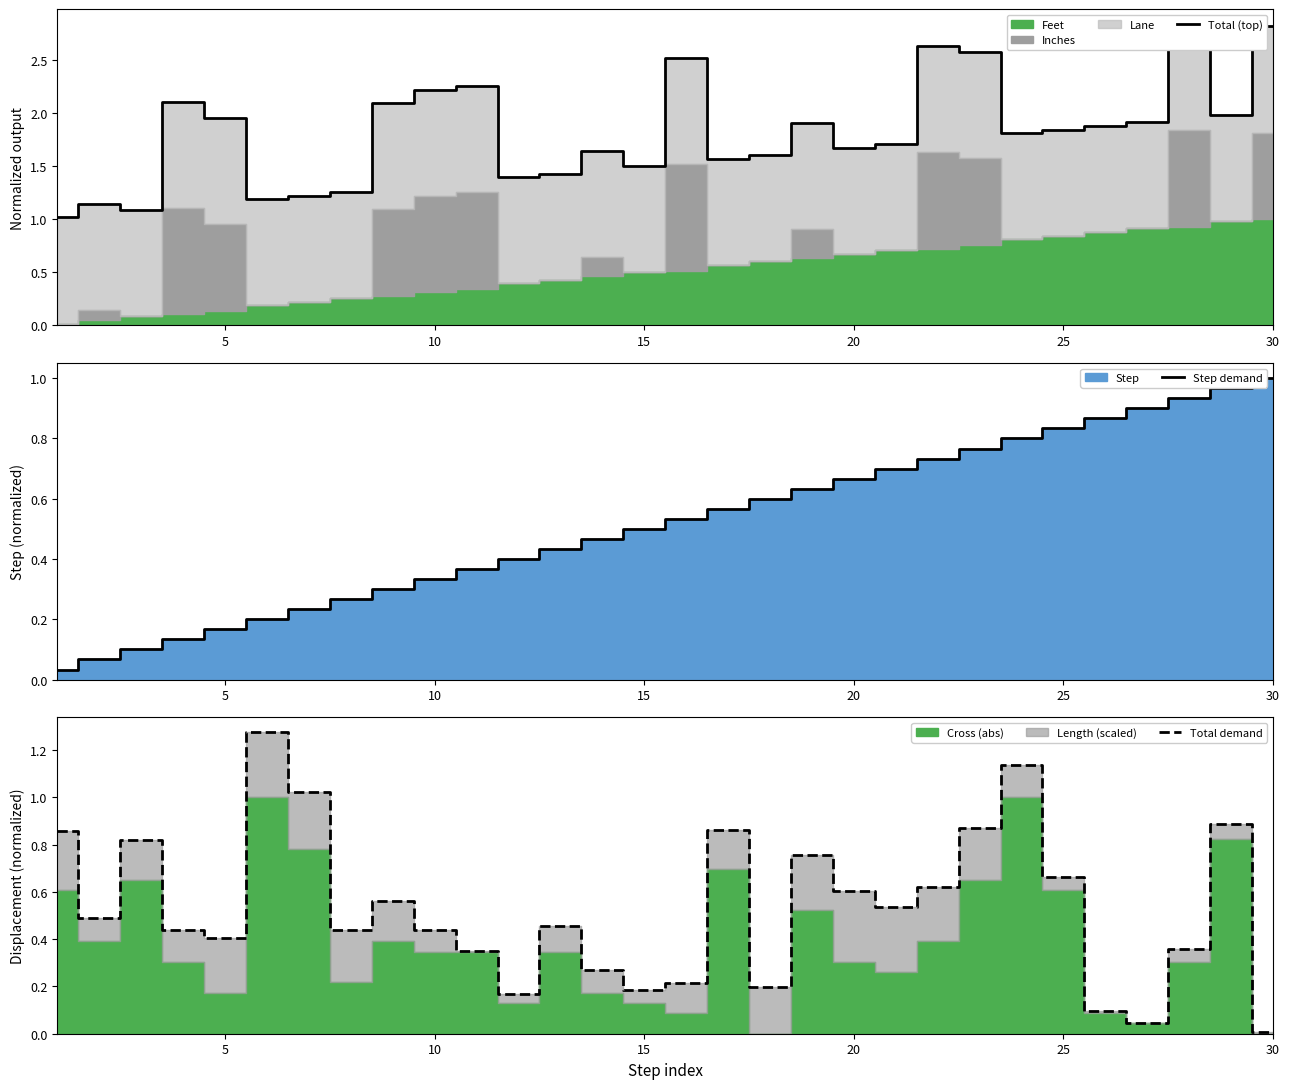

What is the highest value of the Step demand series?

1.0